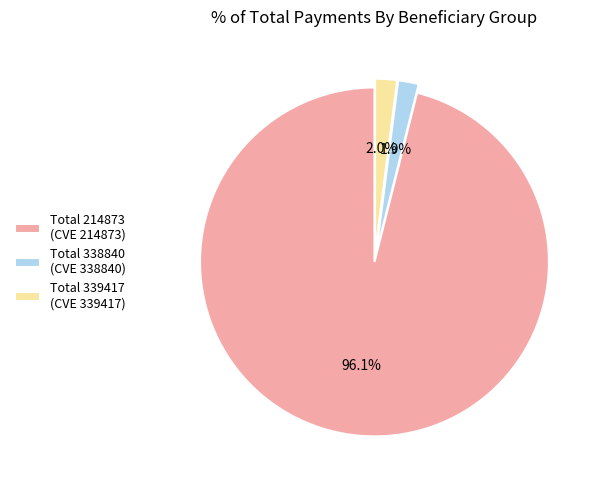

Does Total 339417 account for over 50% of the chart?

No